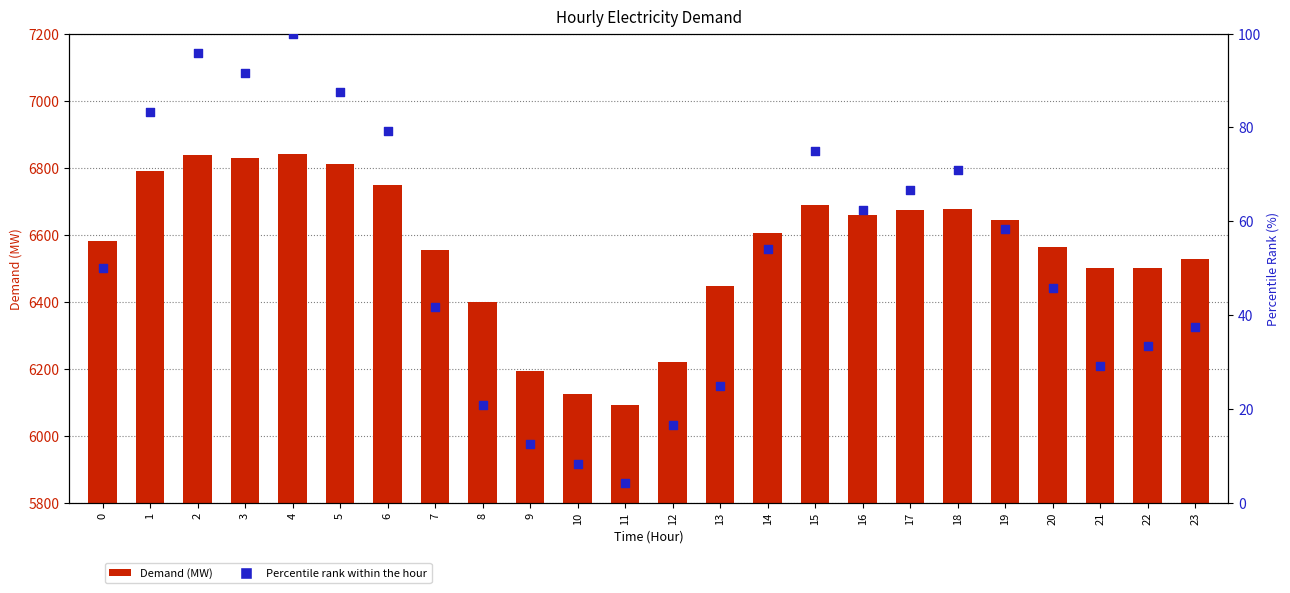

At which category is the sum across all series the highest?

4